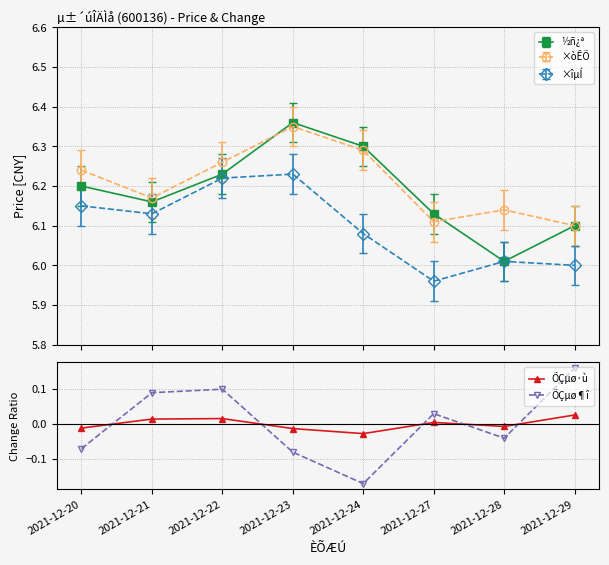

How many values in the ÕÇµø·ù series exceed 0?

4